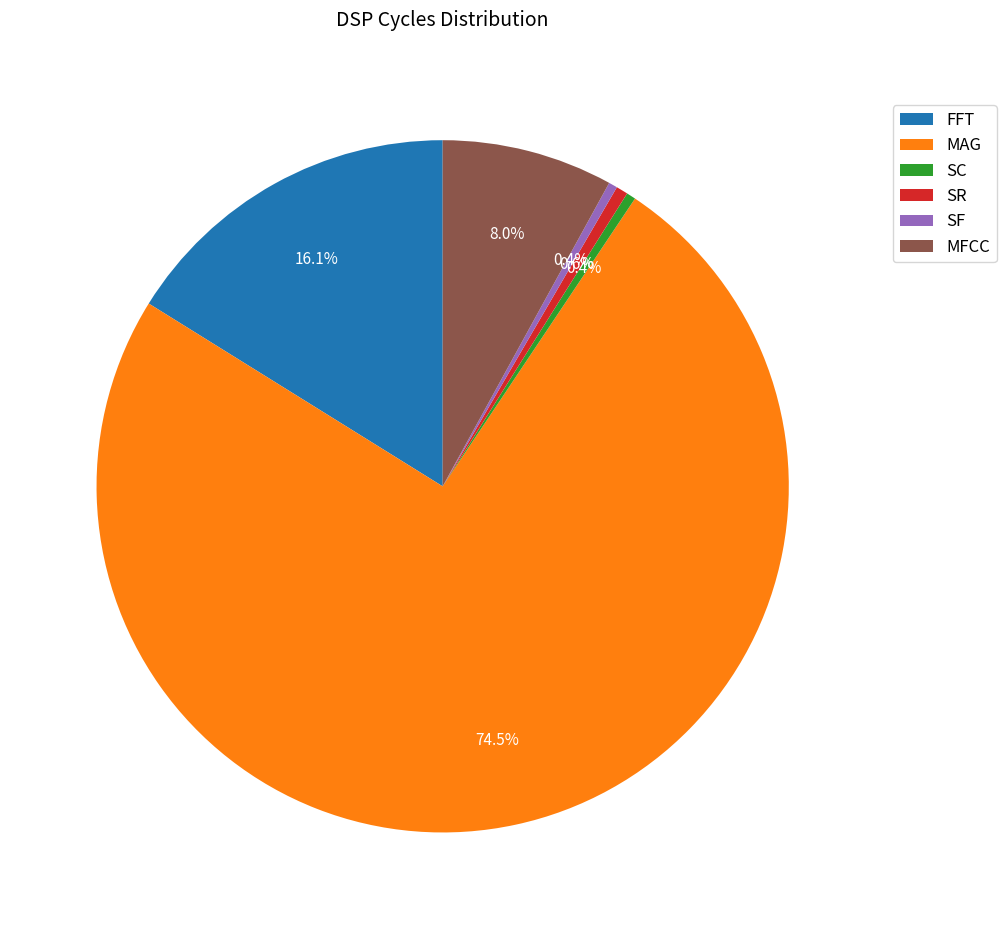

The SF slice represents 15% of the pie. True or false?

False